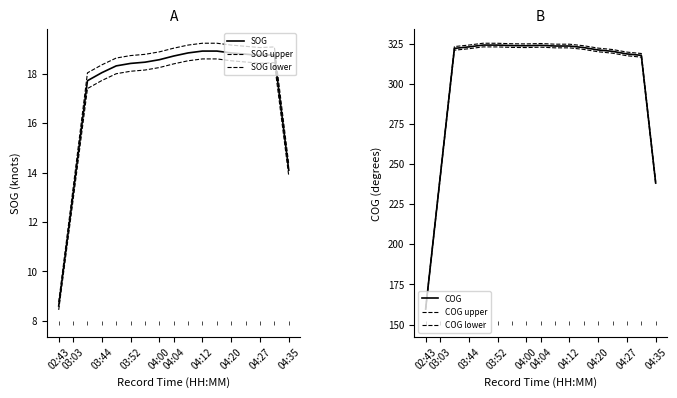

Which series has the largest range (max minus min)?

COG upper